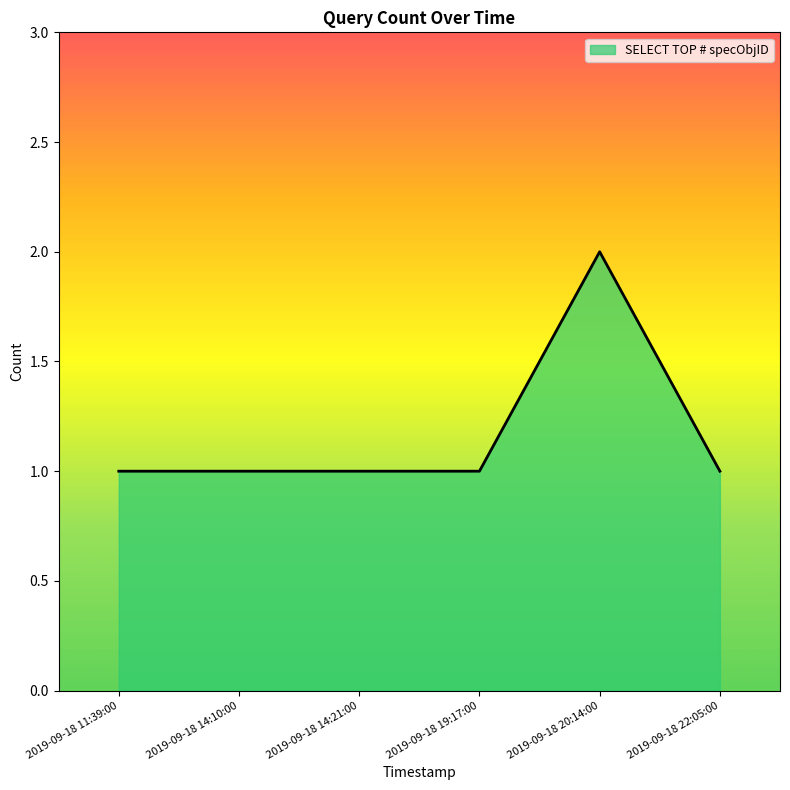

What is the sum of the values at 2019-09-18 19:17:00 and 2019-09-18 14:21:00?

2